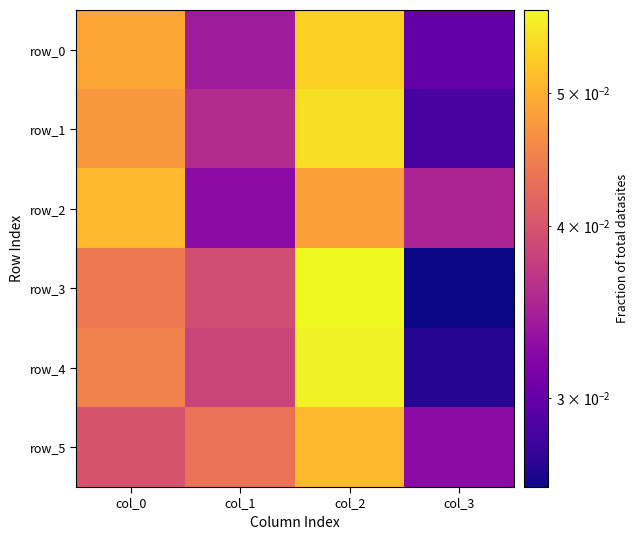

What is the total value across all series at col_2?

0.3